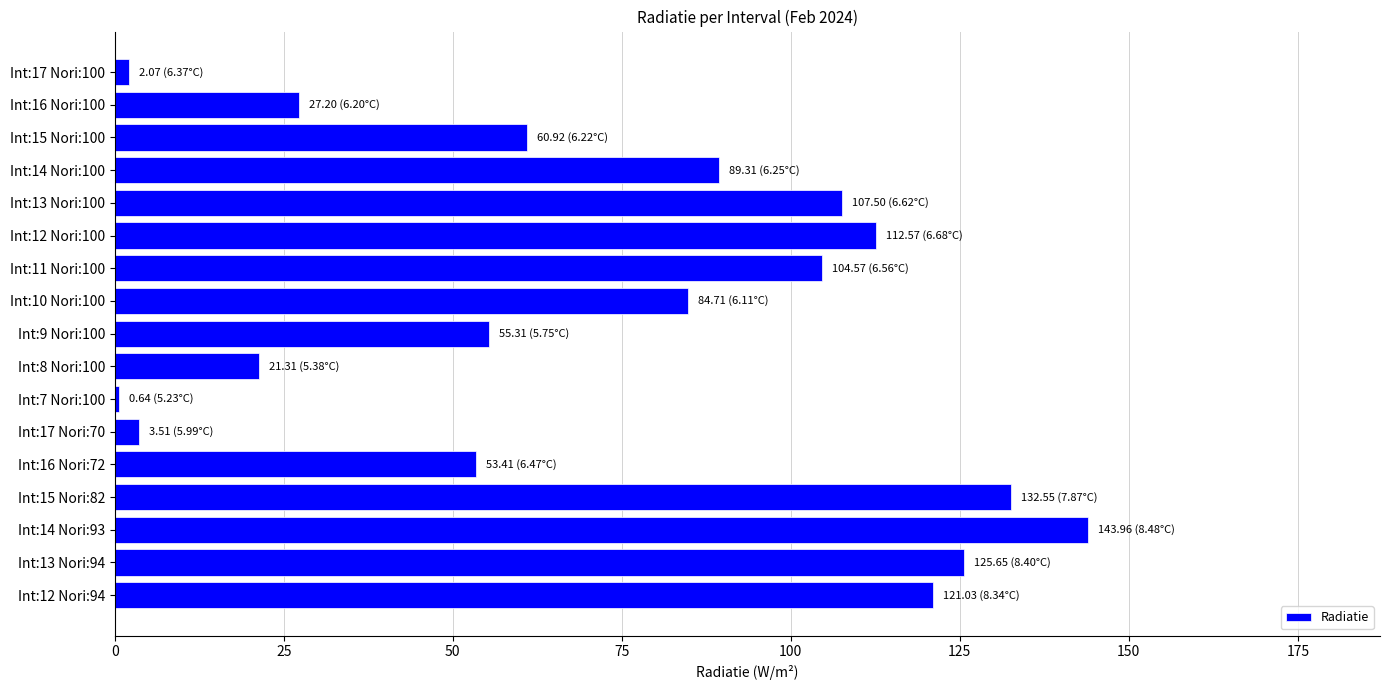

Which label corresponds to the largest value in the chart?

Int:14 Nori:93